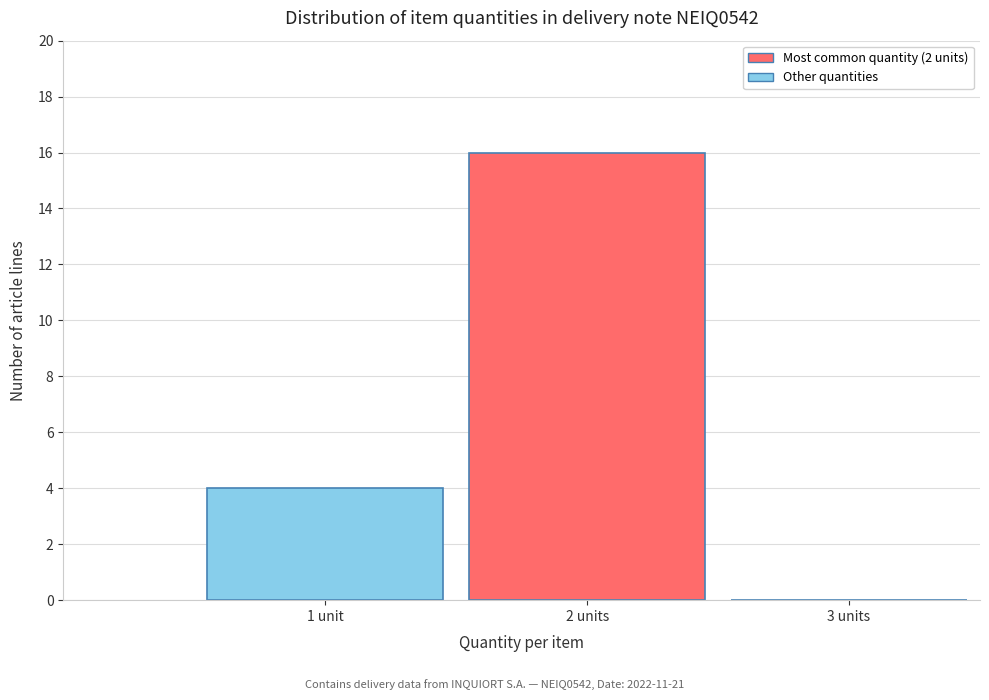

Reading left to right, list all the values displayed in this chart.

1 unit=4	2 units=16	3 units=0